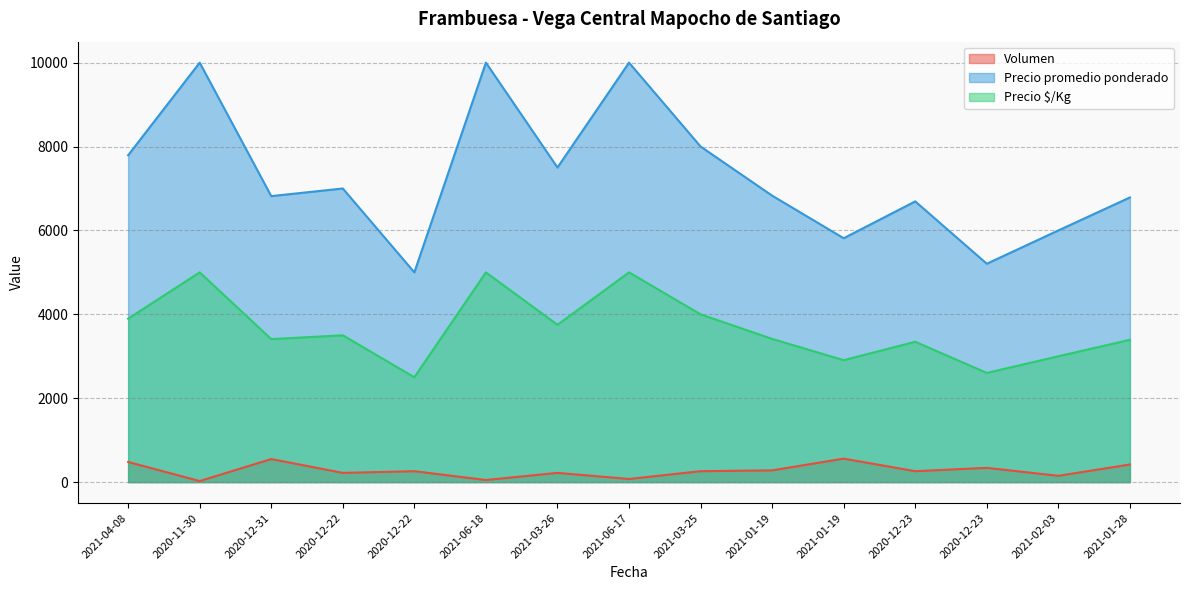

Reading right to left, transcribe all the data shown in this chart.

Volumen: 2021-01-28=420	2021-02-03=150	2020-12-23=340	2020-12-23=260	2021-01-19=560	2021-01-19=280	2021-03-25=260	2021-06-17=75	2021-03-26=220	2021-06-18=50	2020-12-22=260	2020-12-22=220	2020-12-31=550	2020-11-30=25	2021-04-08=480
Precio promedio ponderado: 2021-01-28=6786	2021-02-03=6000	2020-12-23=5206	2020-12-23=6692	2021-01-19=5814	2021-01-19=6829	2021-03-25=8000	2021-06-17=10000	2021-03-26=7500	2021-06-18=10000	2020-12-22=5000	2020-12-22=7000	2020-12-31=6818	2020-11-30=10000	2021-04-08=7792
Precio $/Kg: 2021-01-28=3393	2021-02-03=3000	2020-12-23=2603	2020-12-23=3346	2021-01-19=2907	2021-01-19=3414	2021-03-25=4000	2021-06-17=5000	2021-03-26=3750	2021-06-18=5000	2020-12-22=2500	2020-12-22=3500	2020-12-31=3409	2020-11-30=5000	2021-04-08=3896